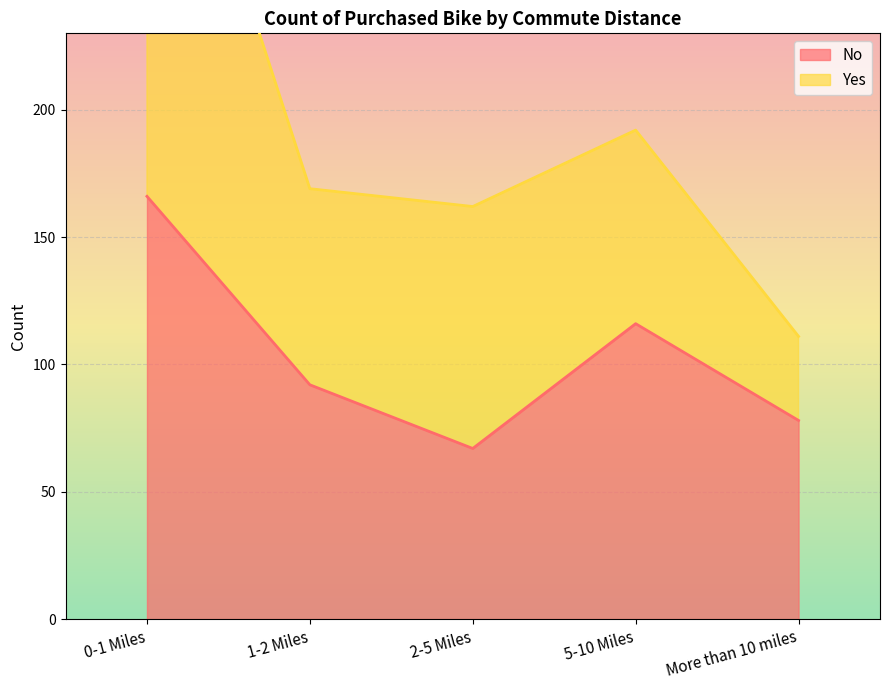

What is the change in value from 0-1 Miles to More than 10 miles?

-88